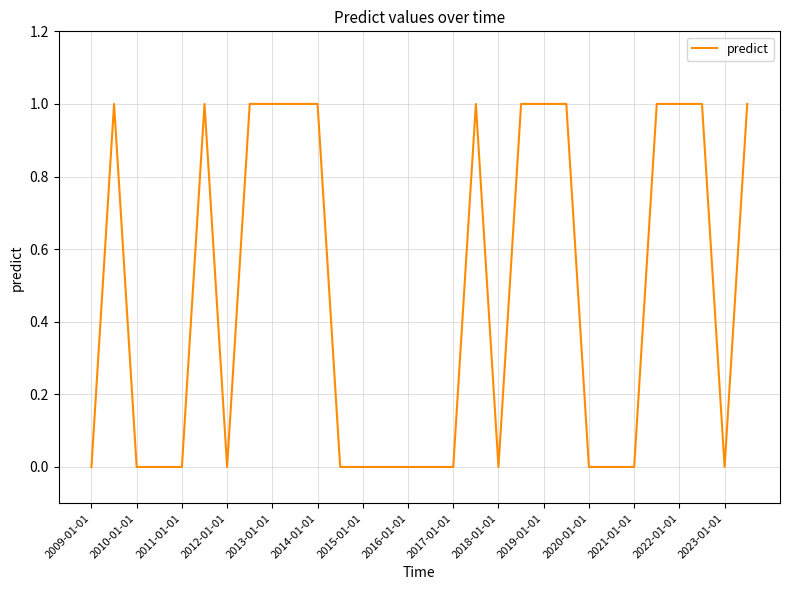

What is the difference between the second highest and second lowest values?

1